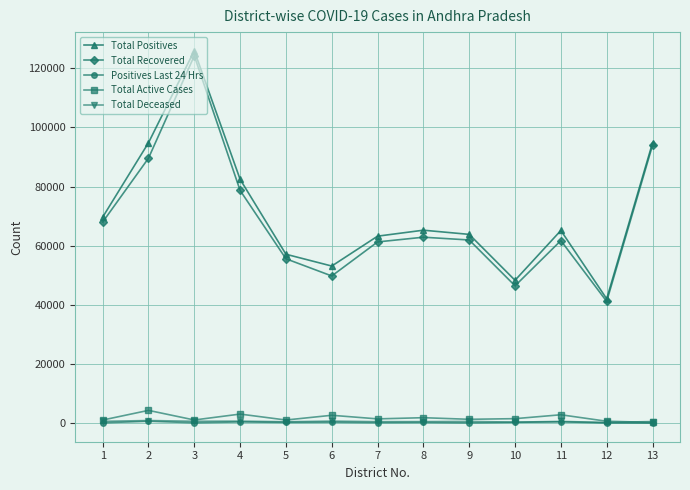

What is the difference between the second highest and minimum values in the Total Deceased series?

453